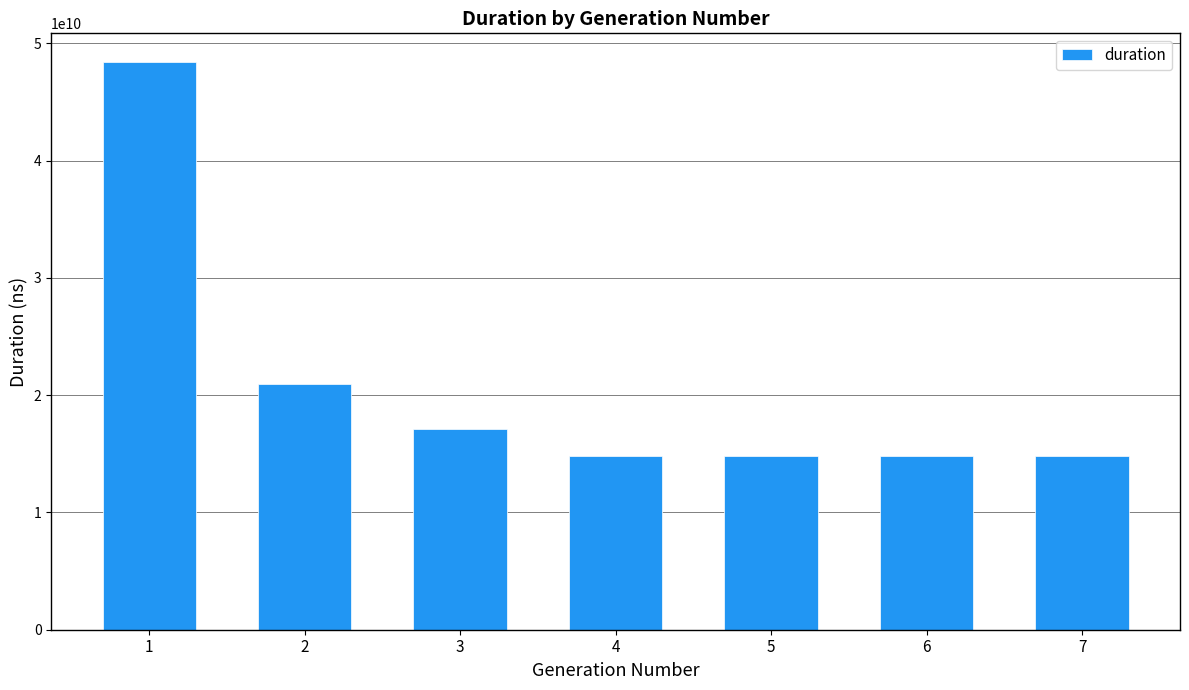

What is the approximate value at 5?

14822879623